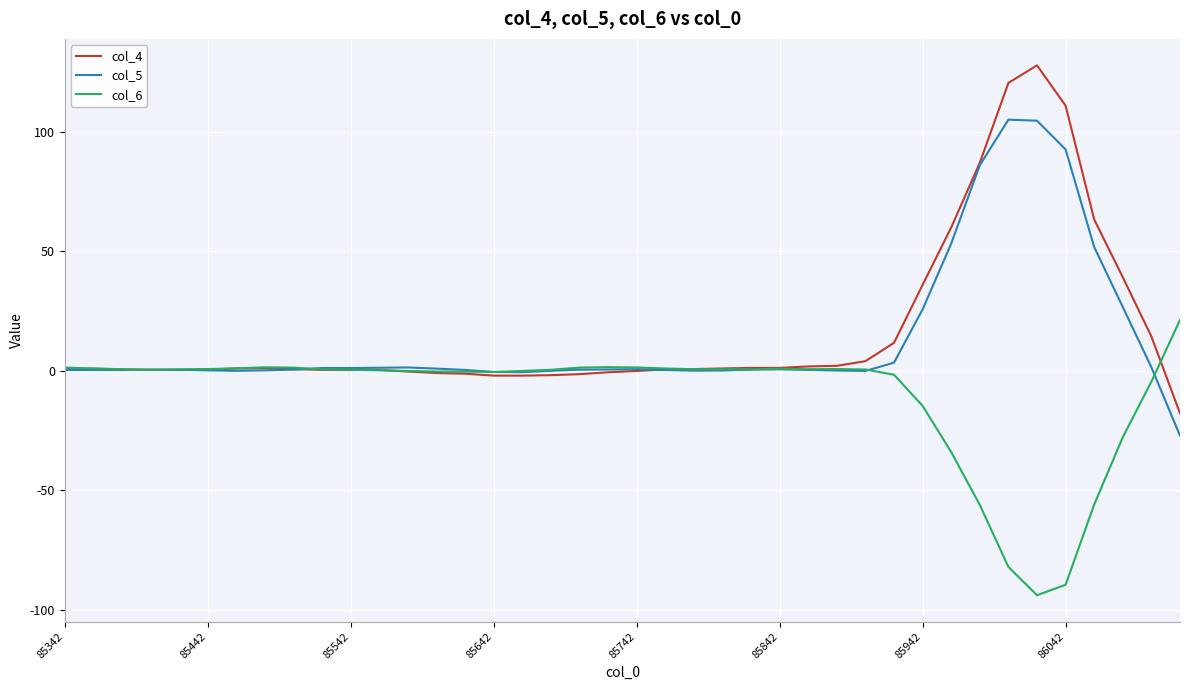

Rank the series by their maximum value, from lowest to highest.

col_6, col_5, col_4